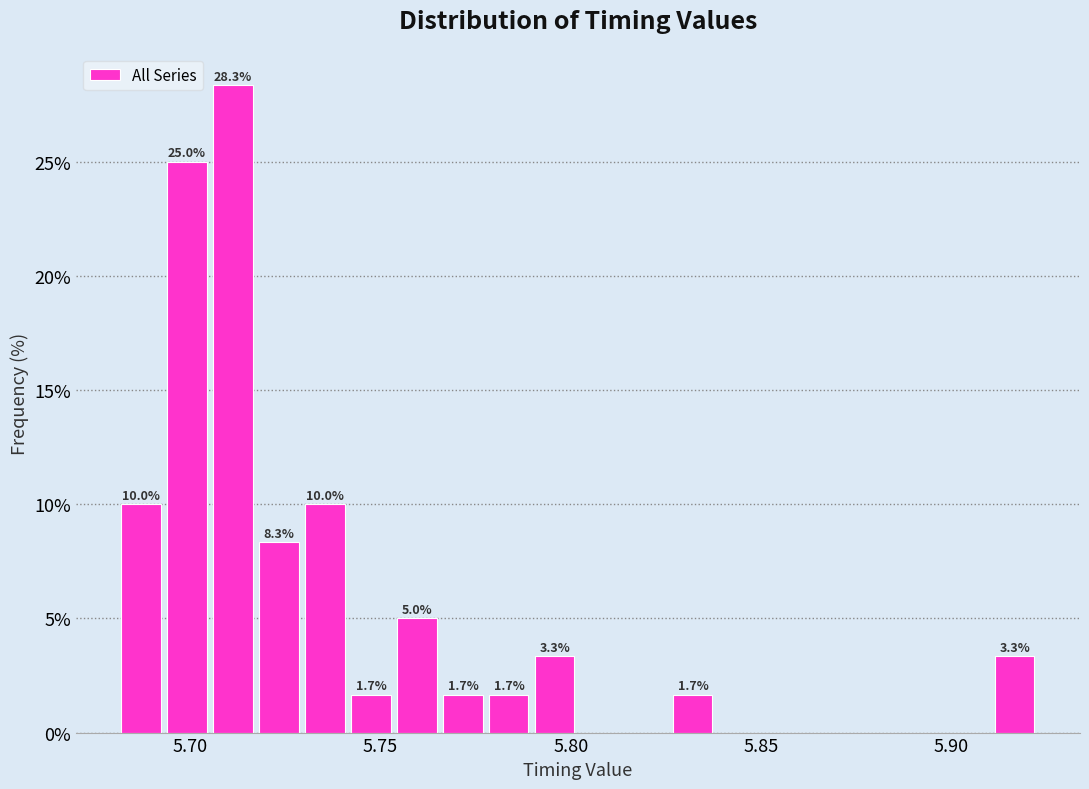

Read against the x-axis, roughly where is the centre of the tallest bar?

5.710